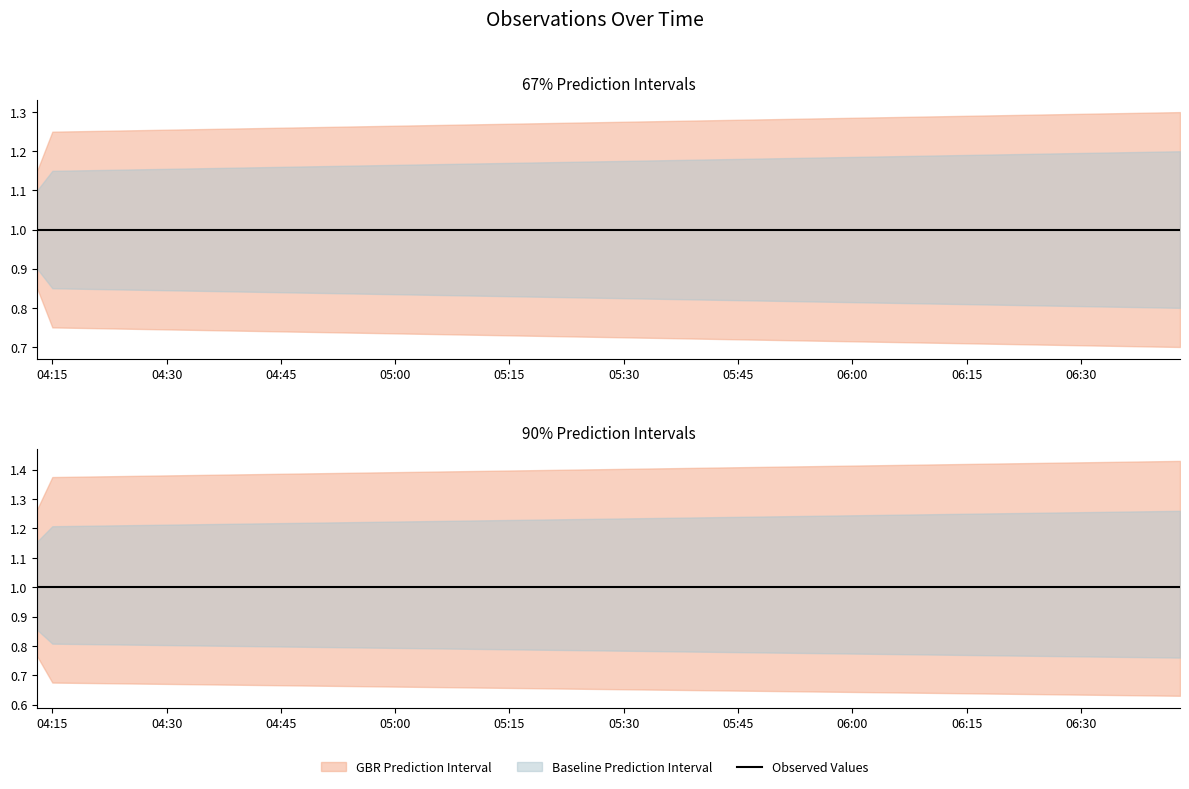

Which series changed the most between 2019-12-04 04:13:00 and 2019-12-04 06:43:00?

GBR Upper